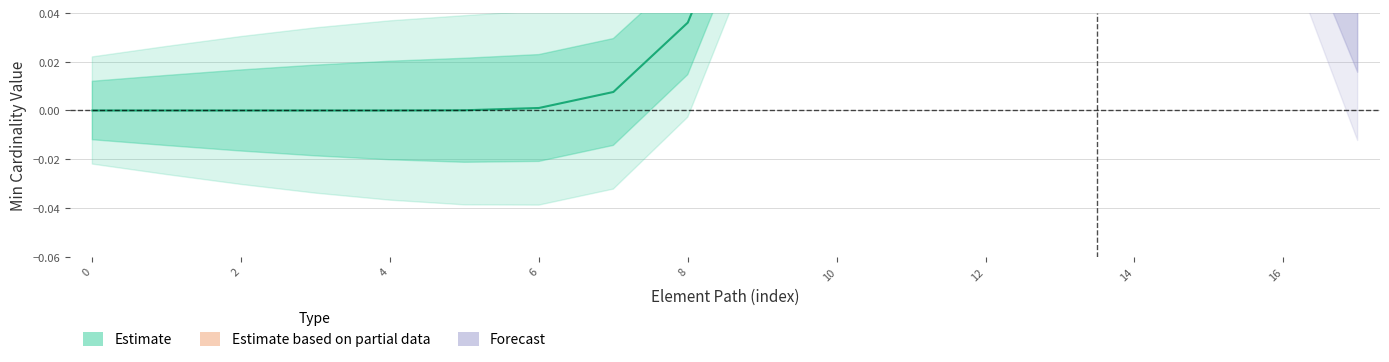

True or false: Estimate and Forecast intersect in this chart.

False